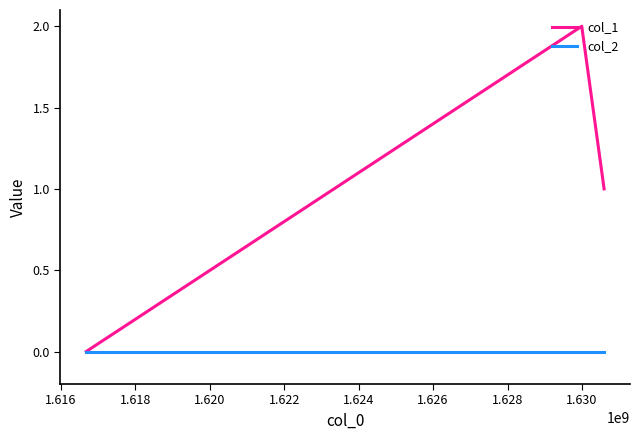

List the series in order of their overall mean, lowest first.

col_2, col_1